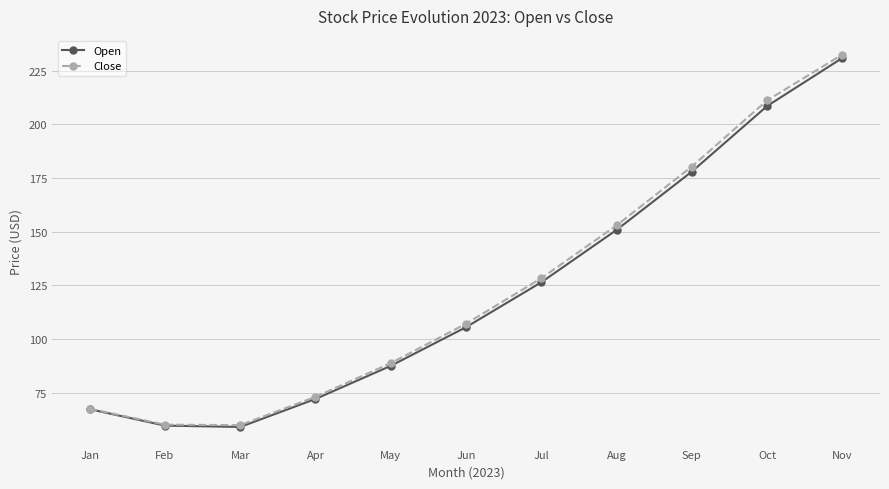

The Close series shows 155.4 at Jun. True or false?

False